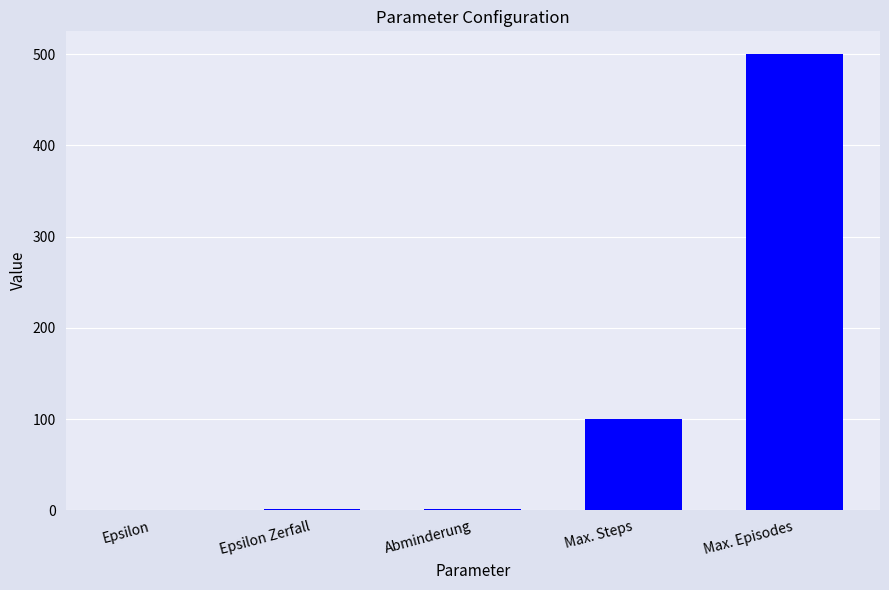

What is the sum of all values?

602.4